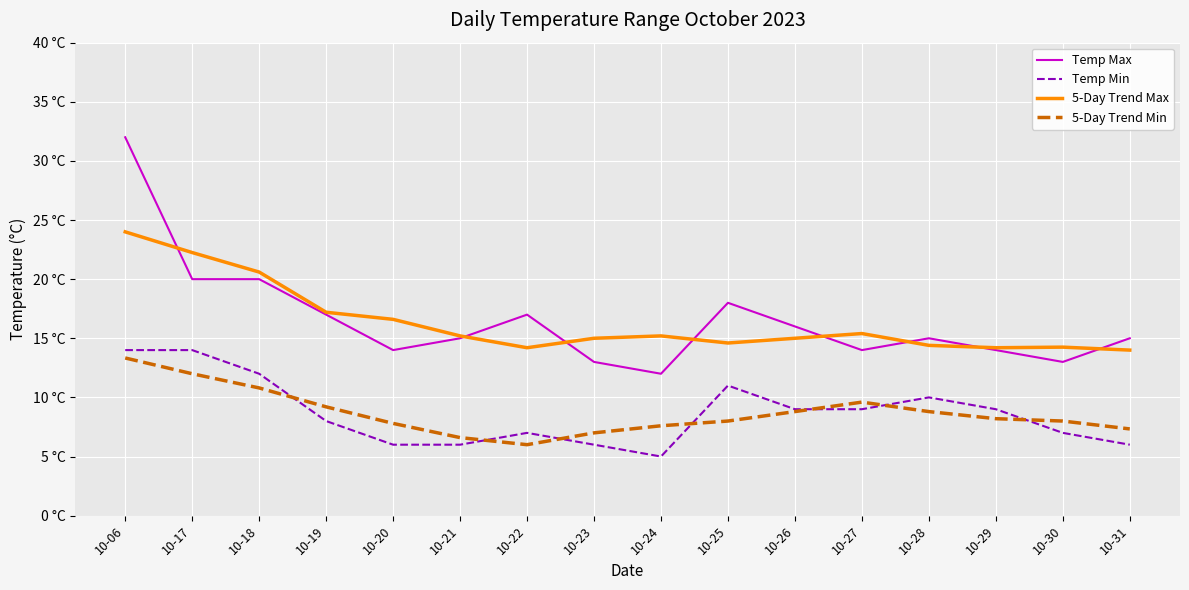

True or false: 5-Day Trend Min has a value of 7.6 at 10-24.

True